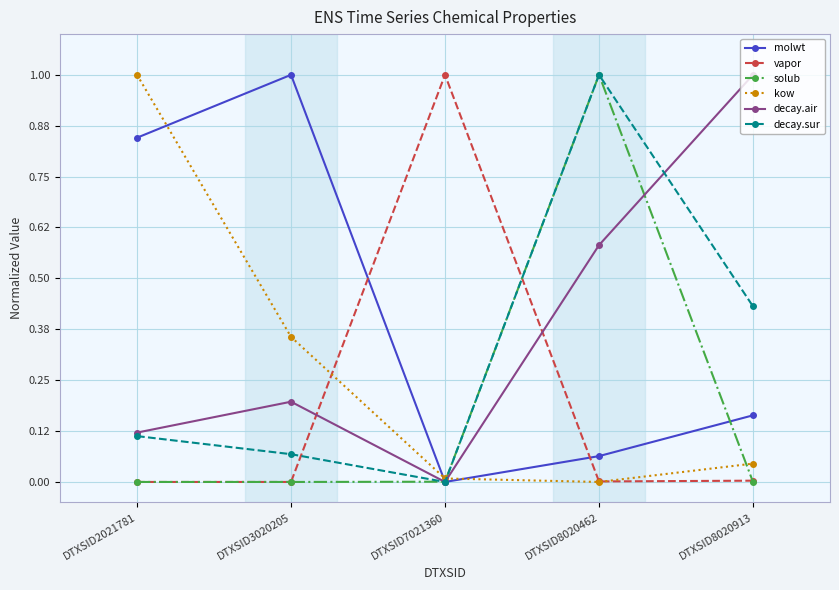

At which category is the sum across all series the highest?

DTXSID8020462